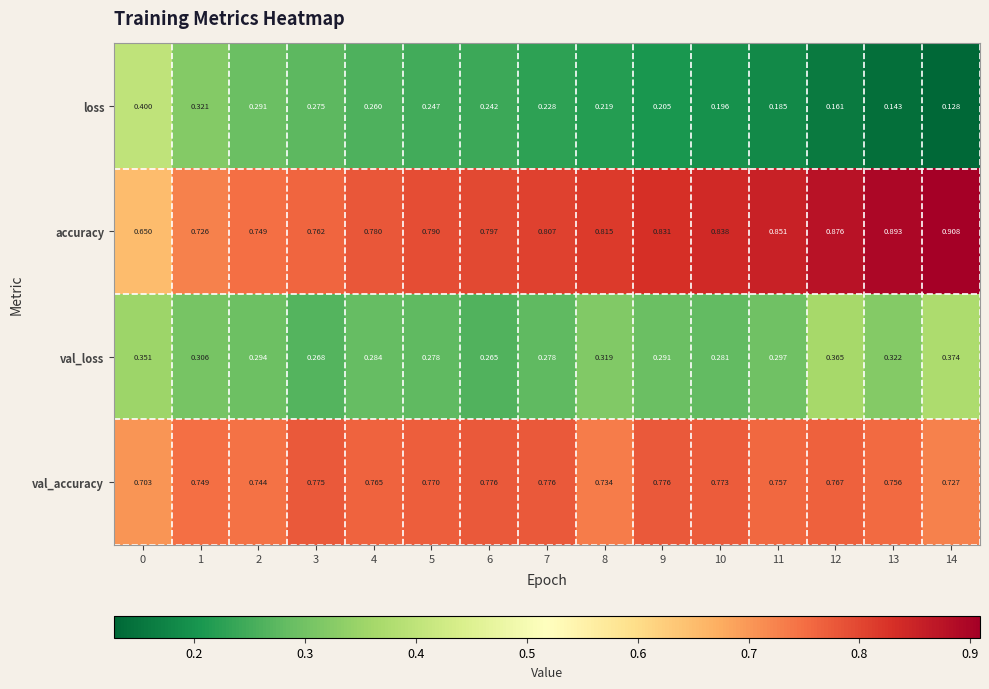

Between 0 and 14, which series saw the biggest shift?

loss